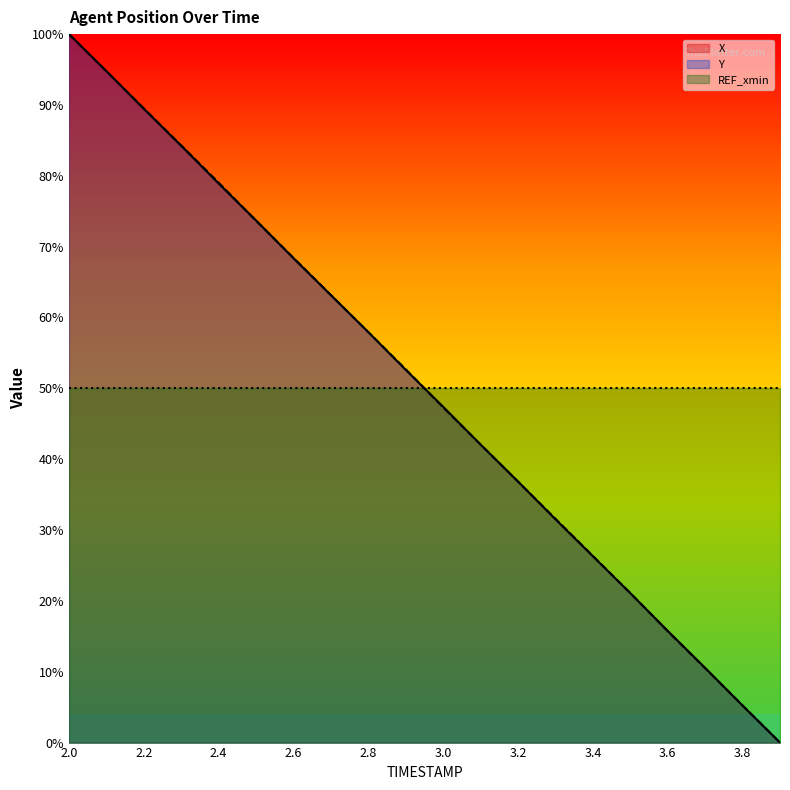

What is the average value of the Y series?

50.0